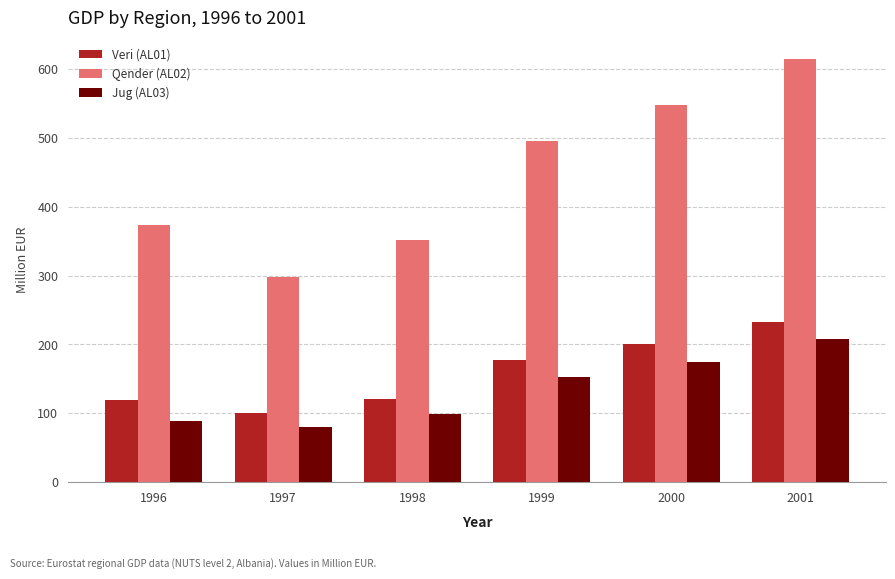

What is the approximate value of Qender (AL02) at 1998?

352.1